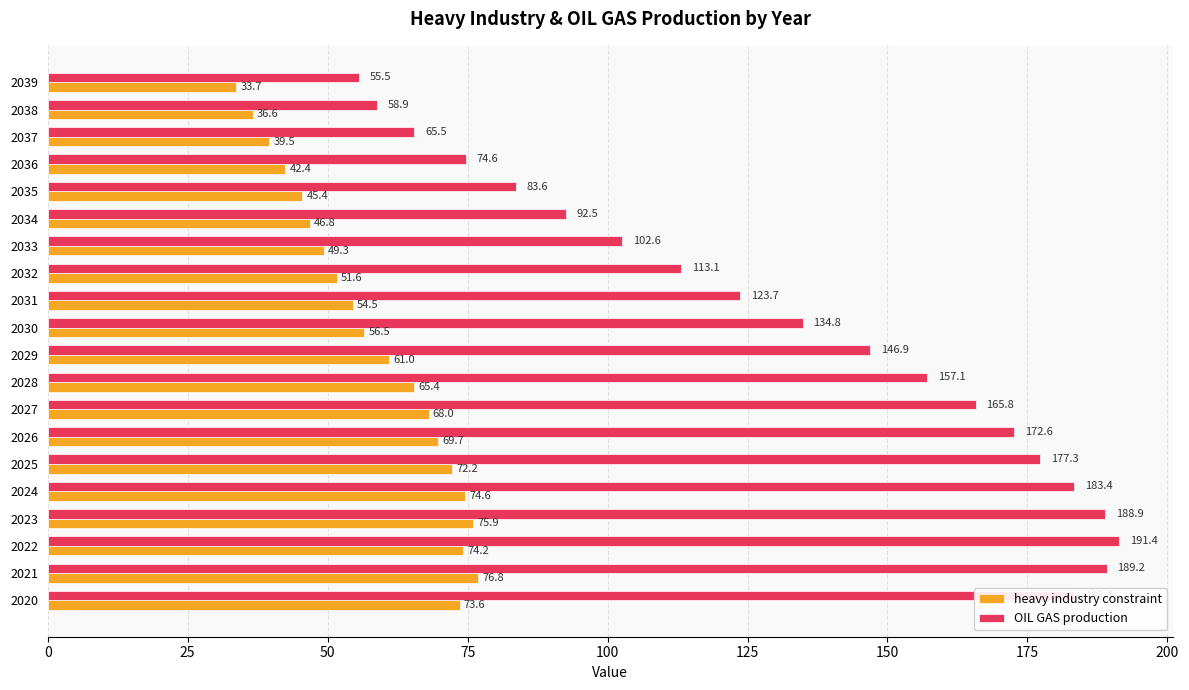

What is the average value of the OIL GAS production series?

133.0